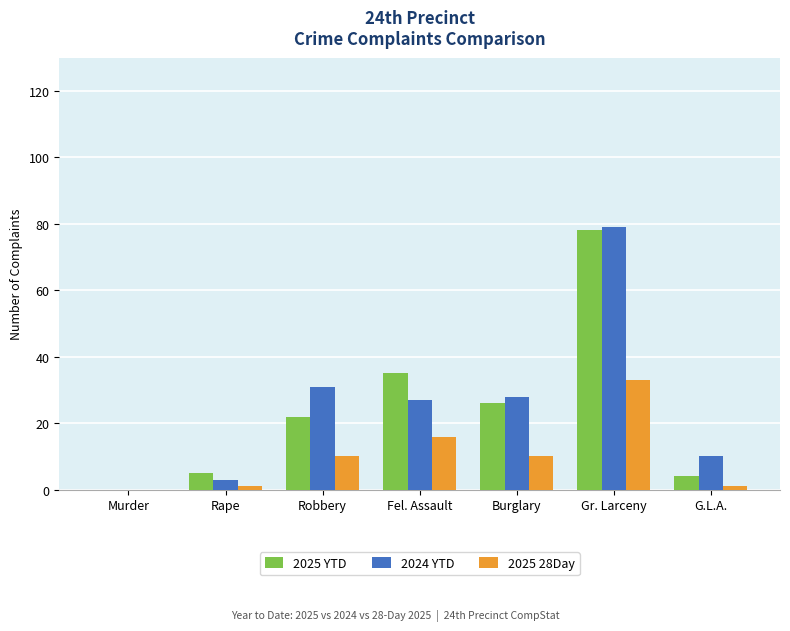

Count the number of categories in the chart.

7